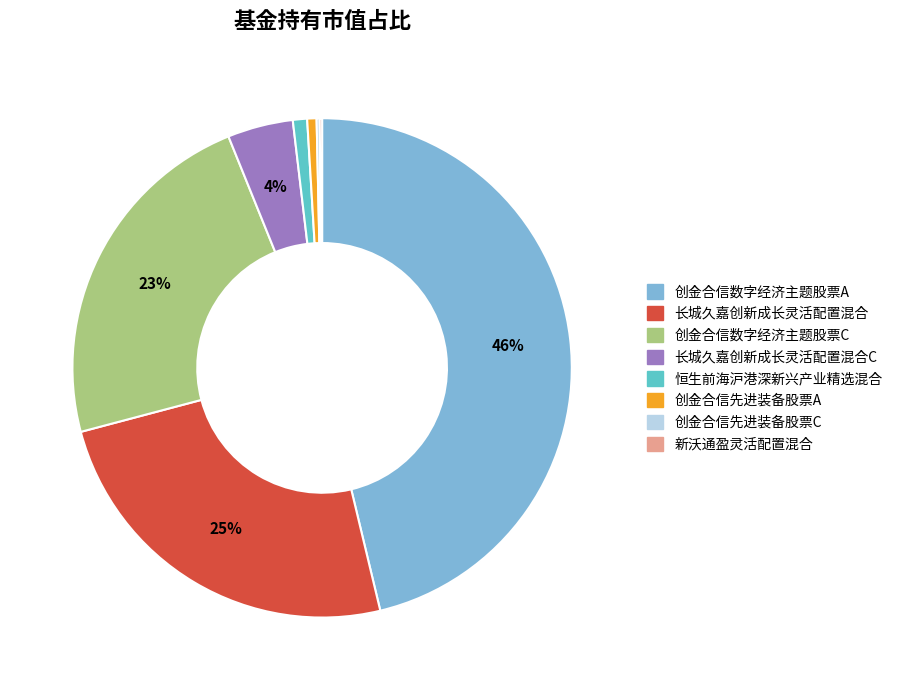

To the nearest percent, what is the average slice percentage?

12%